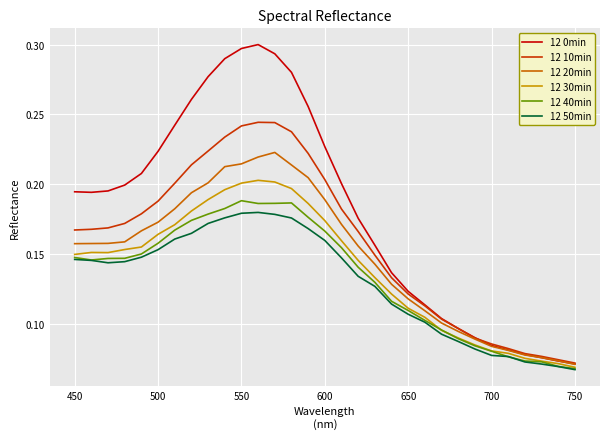

Which series has the largest total across all categories?

12 0min